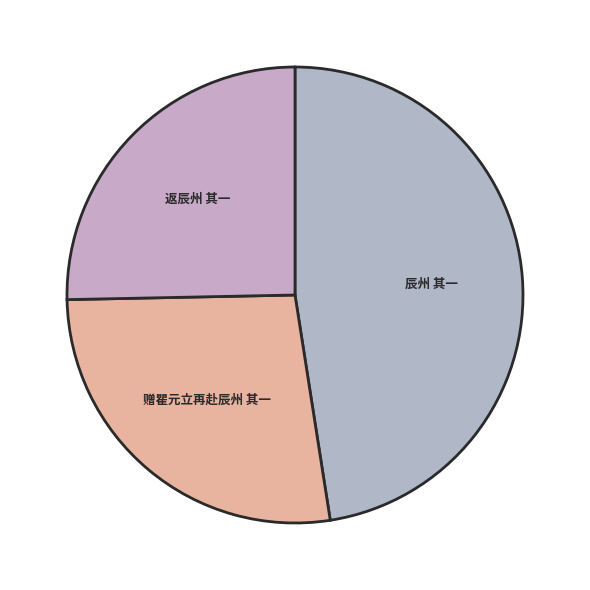

Is there any slice that represents more than half of the pie?

No